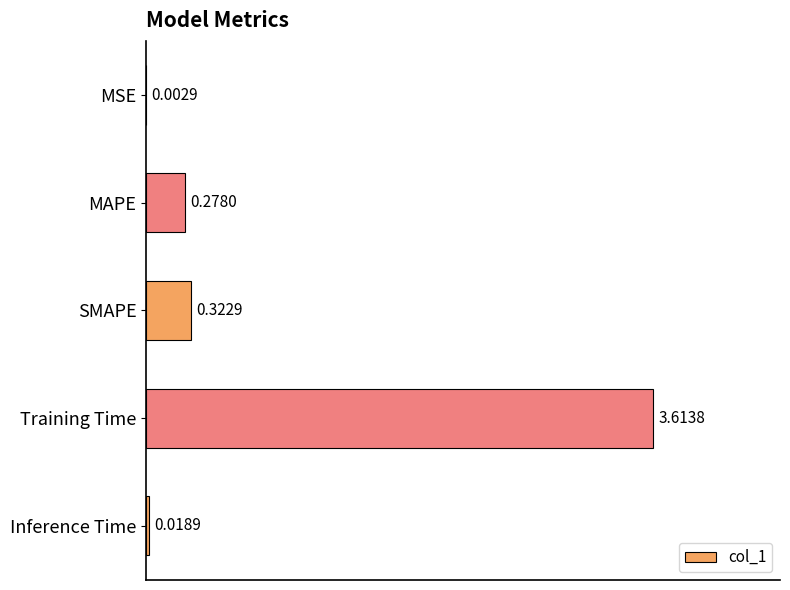

What is the change in value from MSE to MAPE?

+0.3